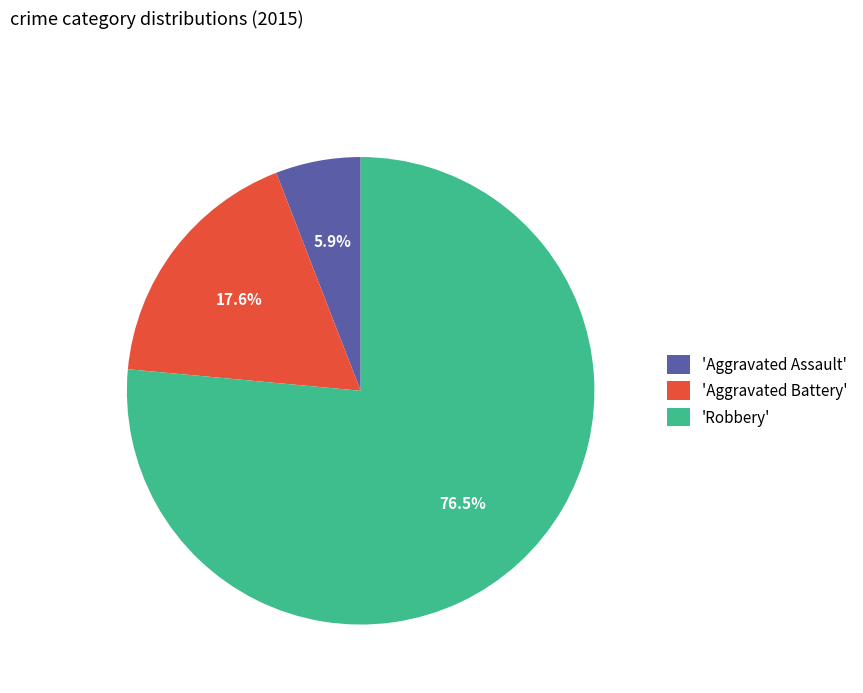

How many segments does this pie chart have?

3